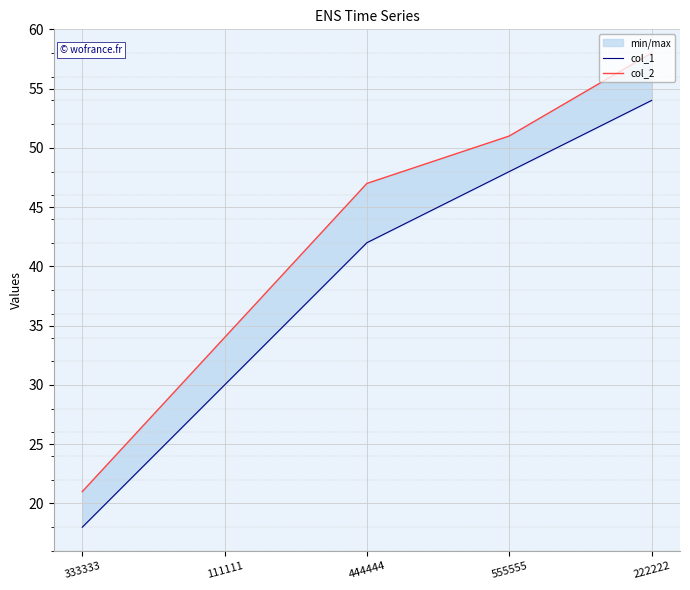

True or false: col_2 has more than 1 points higher than both neighbors.

False